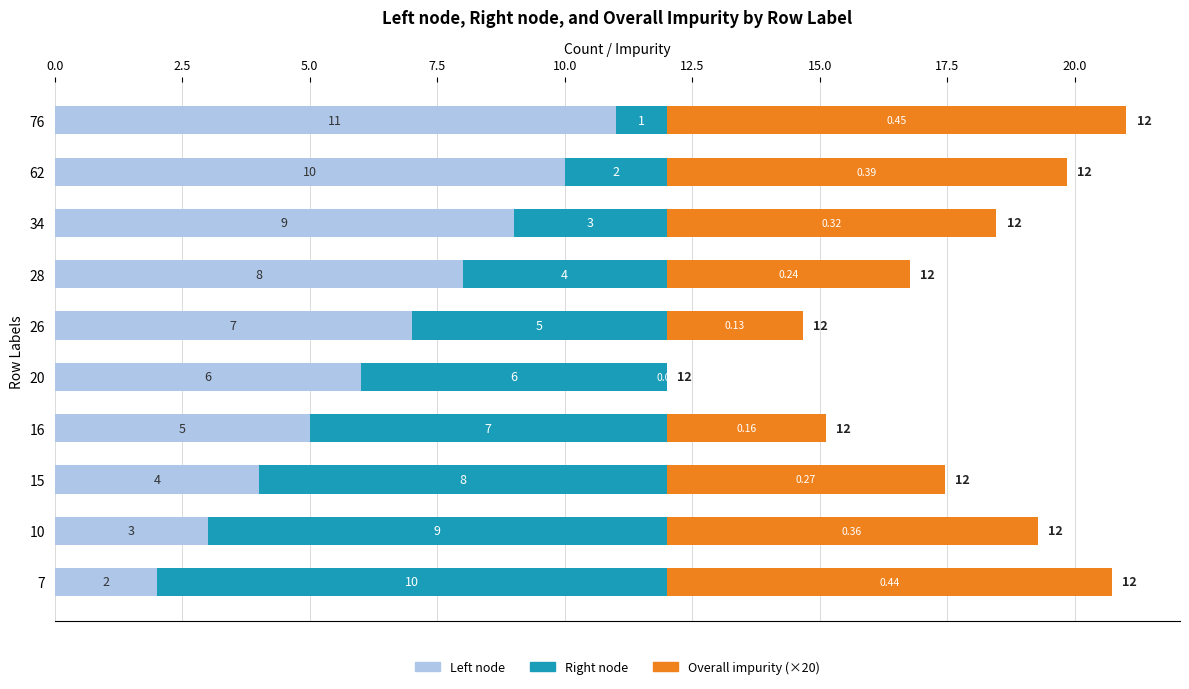

How many distinct data groups are displayed?

3